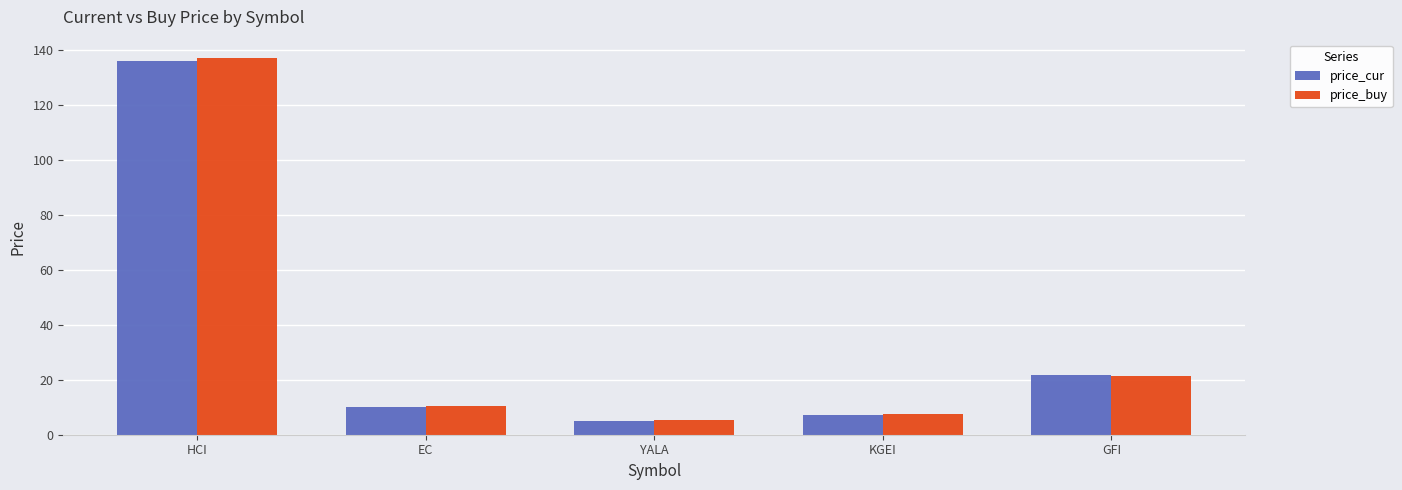

What is the difference between the second highest and minimum values in the price_buy series?

16.1